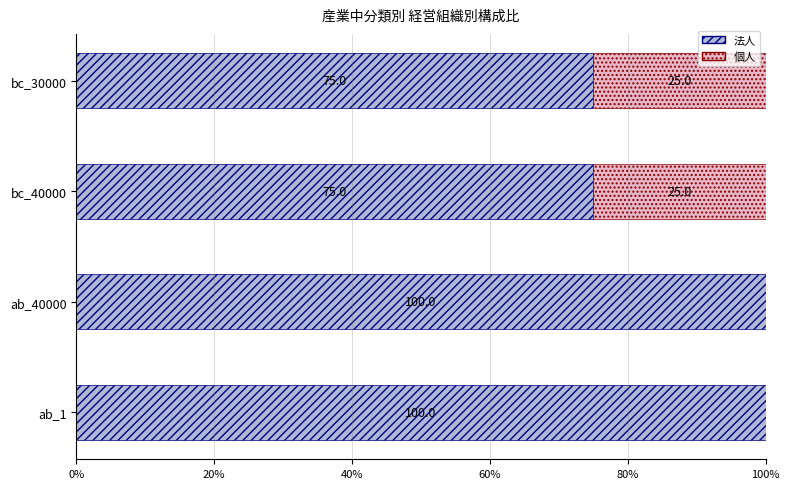

What is the sum of all 法人 values?

350